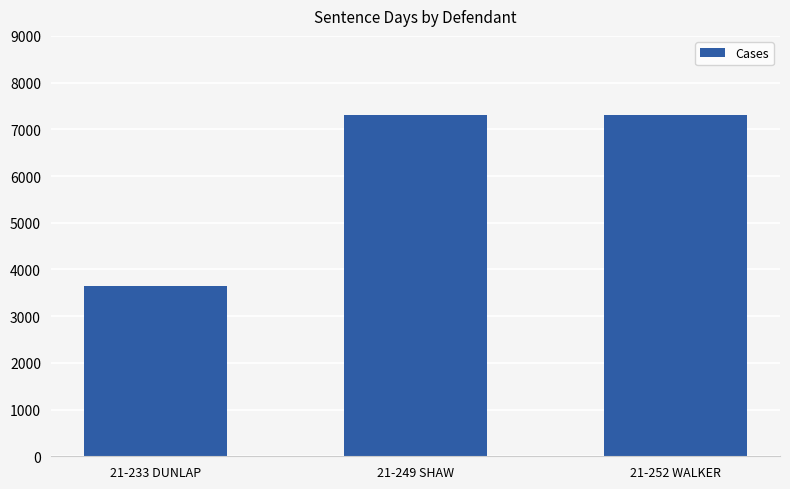

What is the label of the 3rd bar from the left?

21-252 WALKER